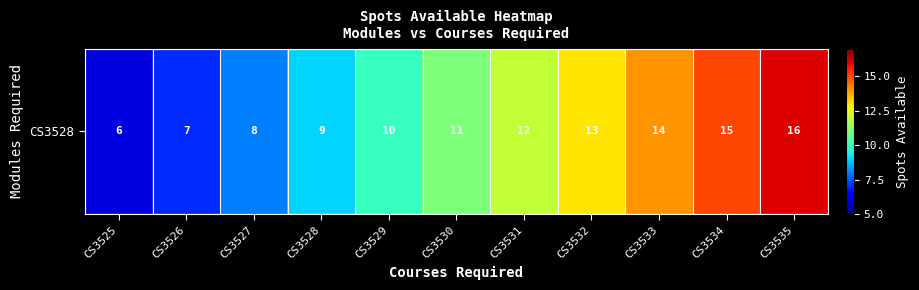

The value at CS3525 is 9. True or false?

False